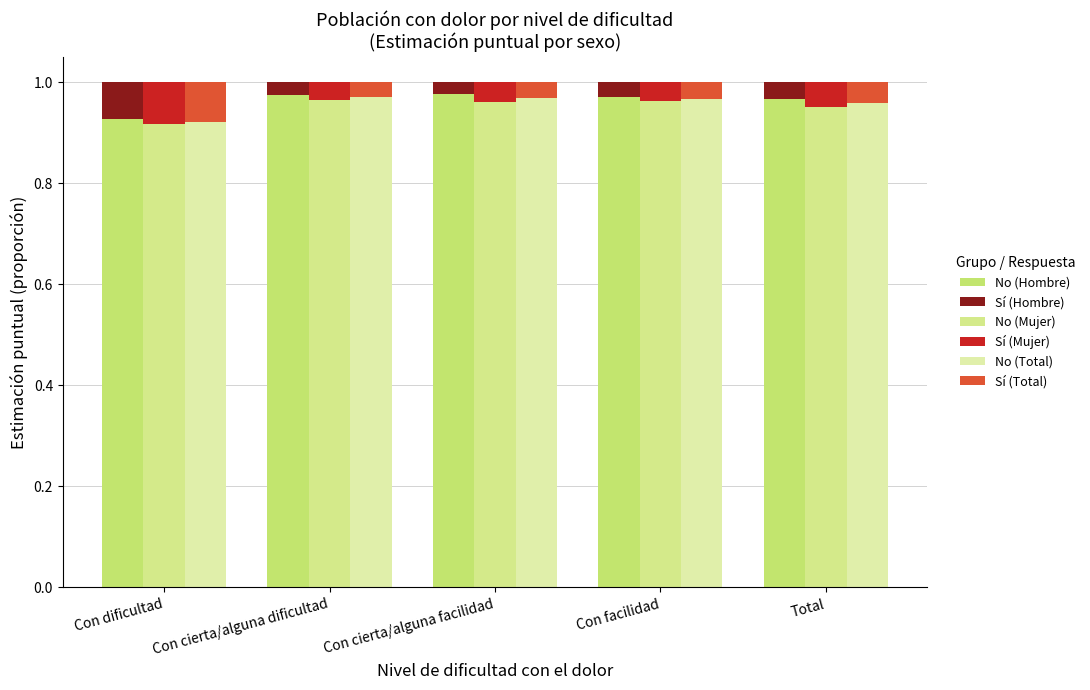

What is the lowest value of the No (Hombre) series?

0.9